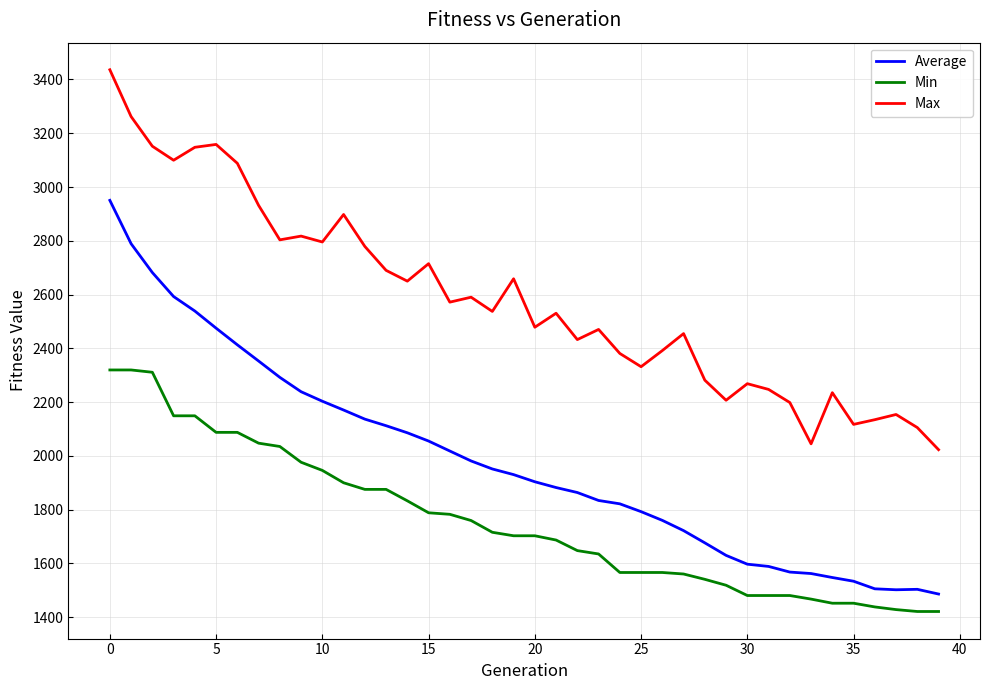

Which series has the widest spread of values?

Average